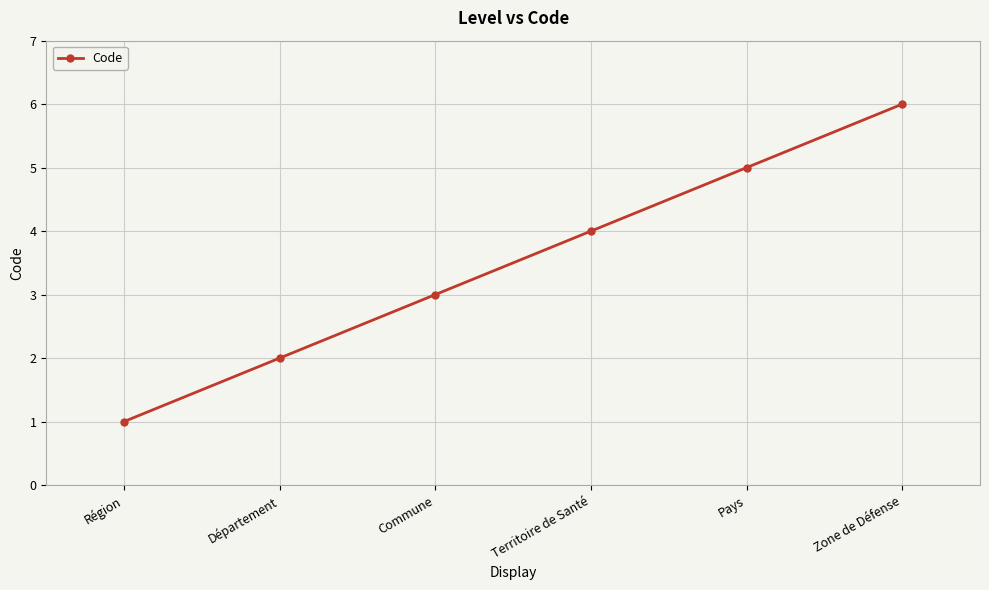

How many series are shown in this chart?

1